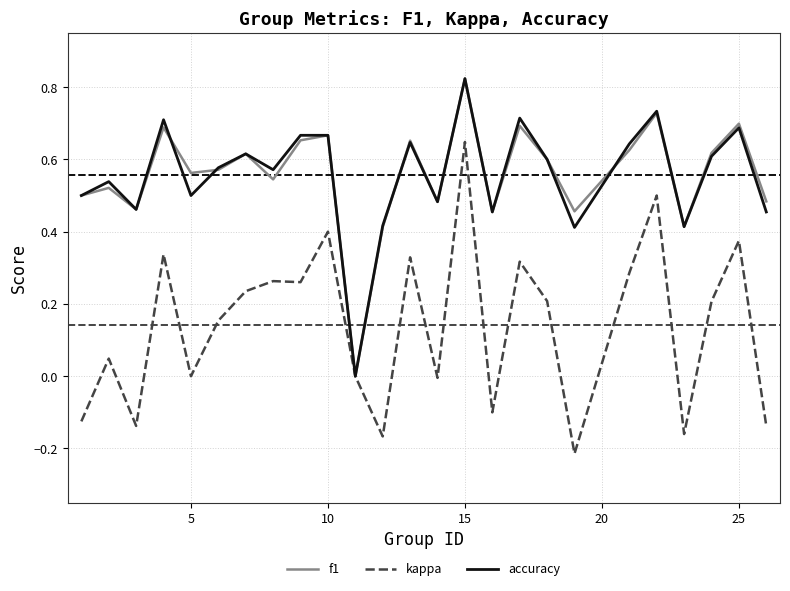

What is the maximum value for f1?

0.8